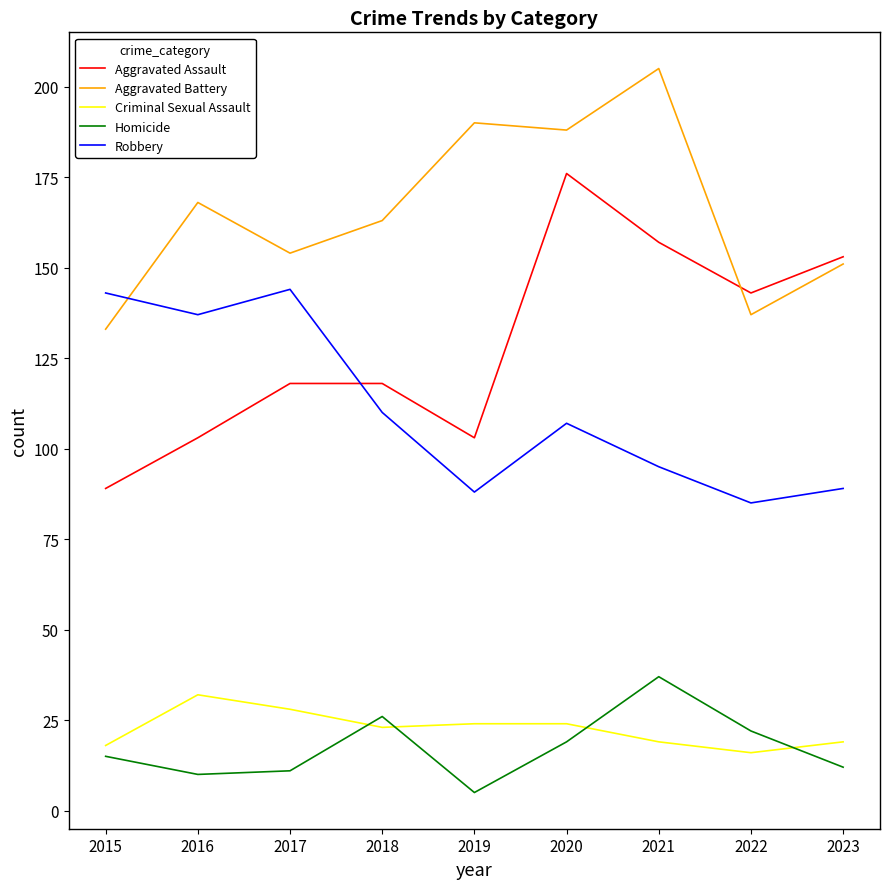

True or false: Aggravated Battery has more than 0 interior local peaks.

True